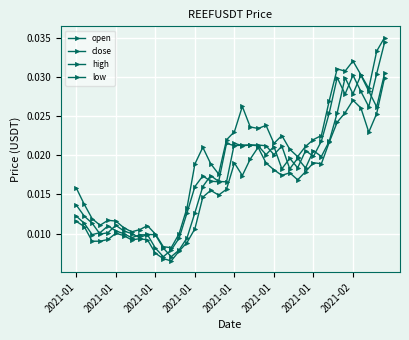

What is the label of the 29th point from the right?

11